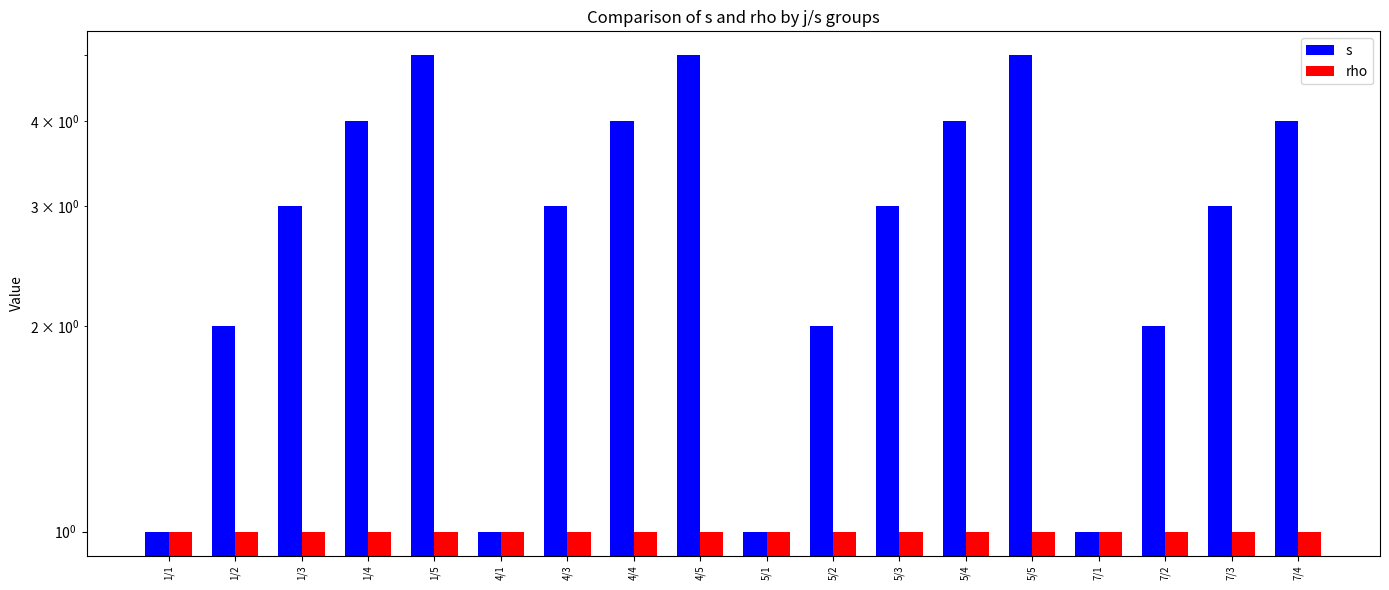

Is the value of rho at 5/4 greater than the value of s at 1/3?

No